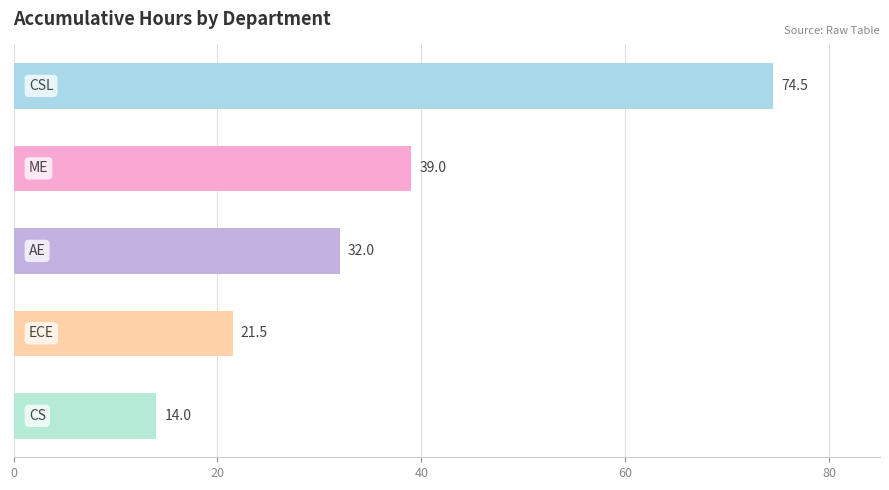

What is the difference between the second highest and second lowest values?

17.5